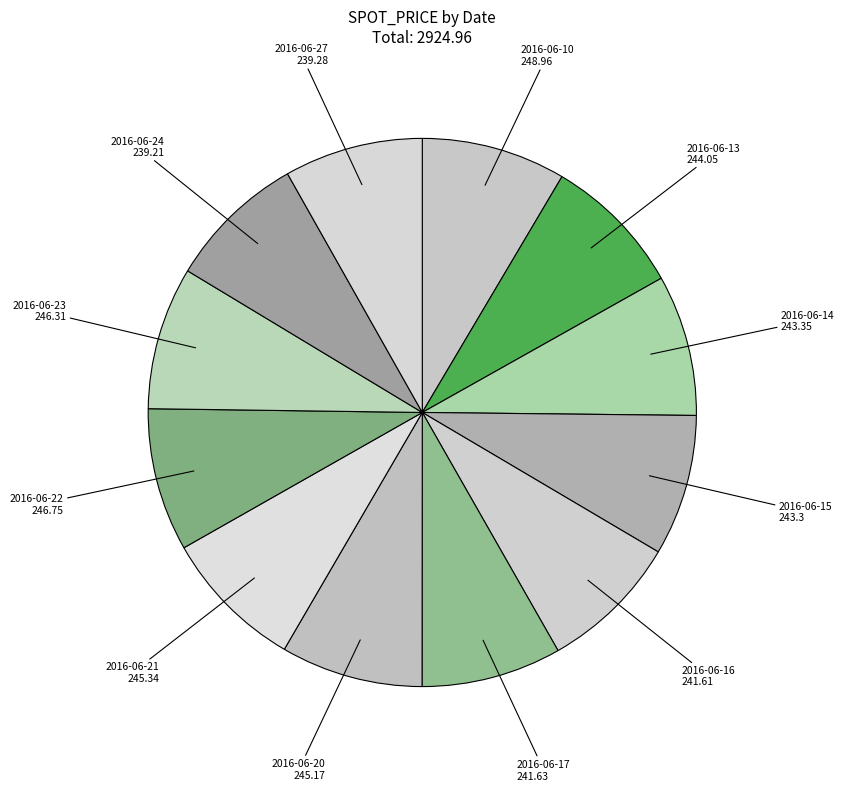

Rank the categories by value from highest to lowest.

2016-06-10, 2016-06-22, 2016-06-23, 2016-06-21, 2016-06-20, 2016-06-13, 2016-06-14, 2016-06-15, 2016-06-17, 2016-06-16, 2016-06-27, 2016-06-24